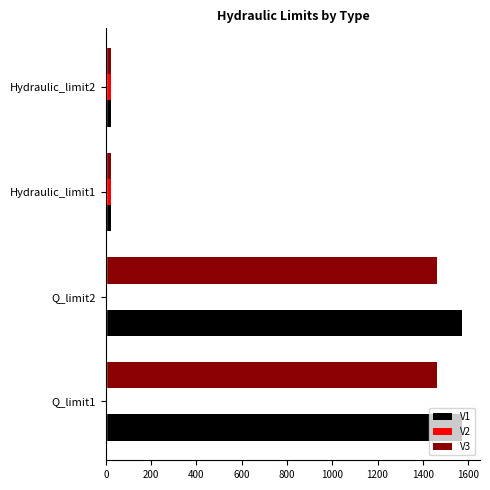

Count the V2 values in the range 0 to 23.

4